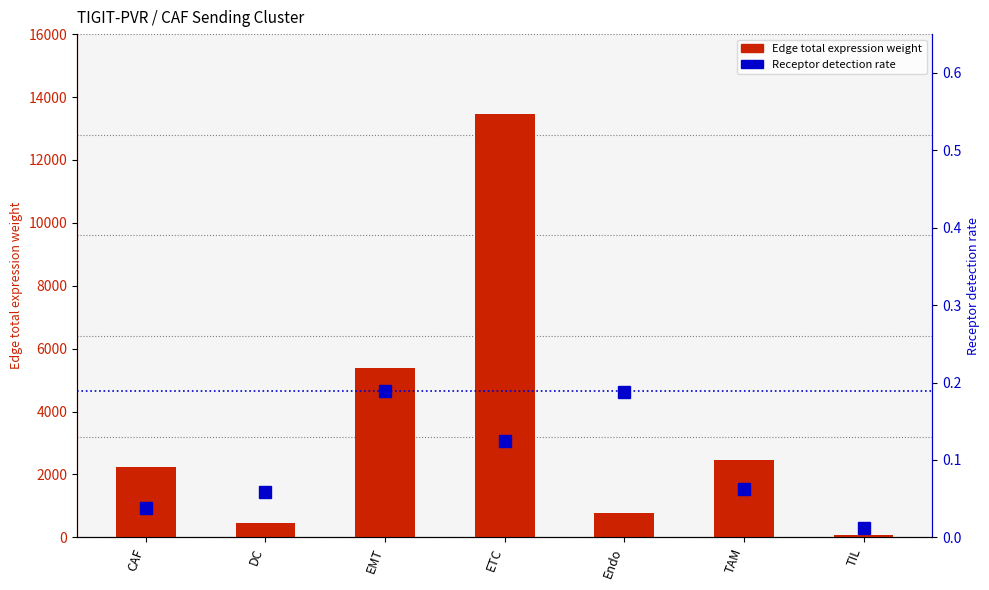

List the labels in order of Edge total expression weight value, smallest first.

TIL, DC, Endo, CAF, TAM, EMT, ETC